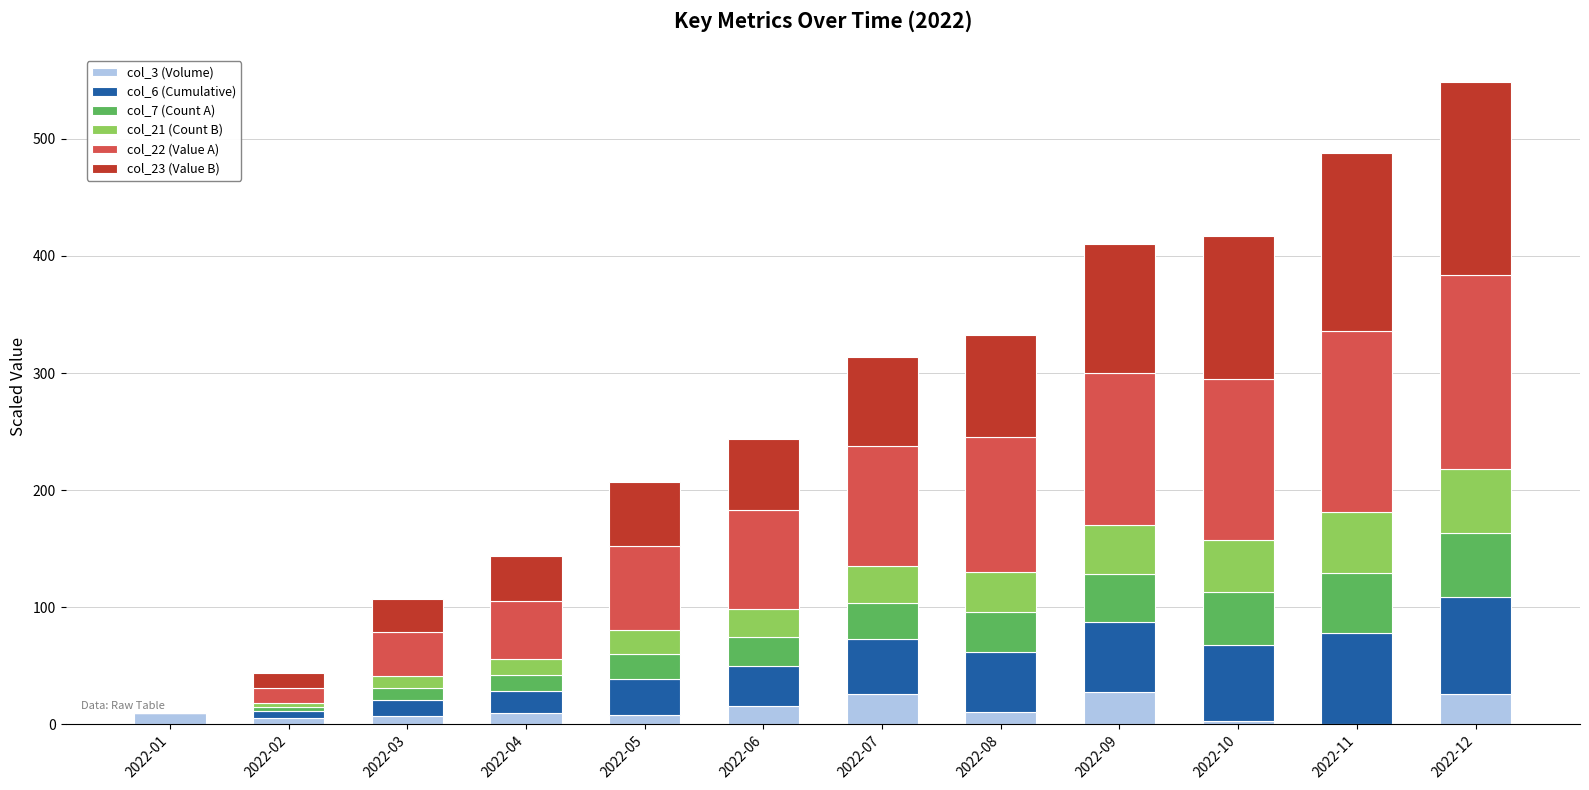

What is the highest value of the col_3 (Volume) series?

27.5